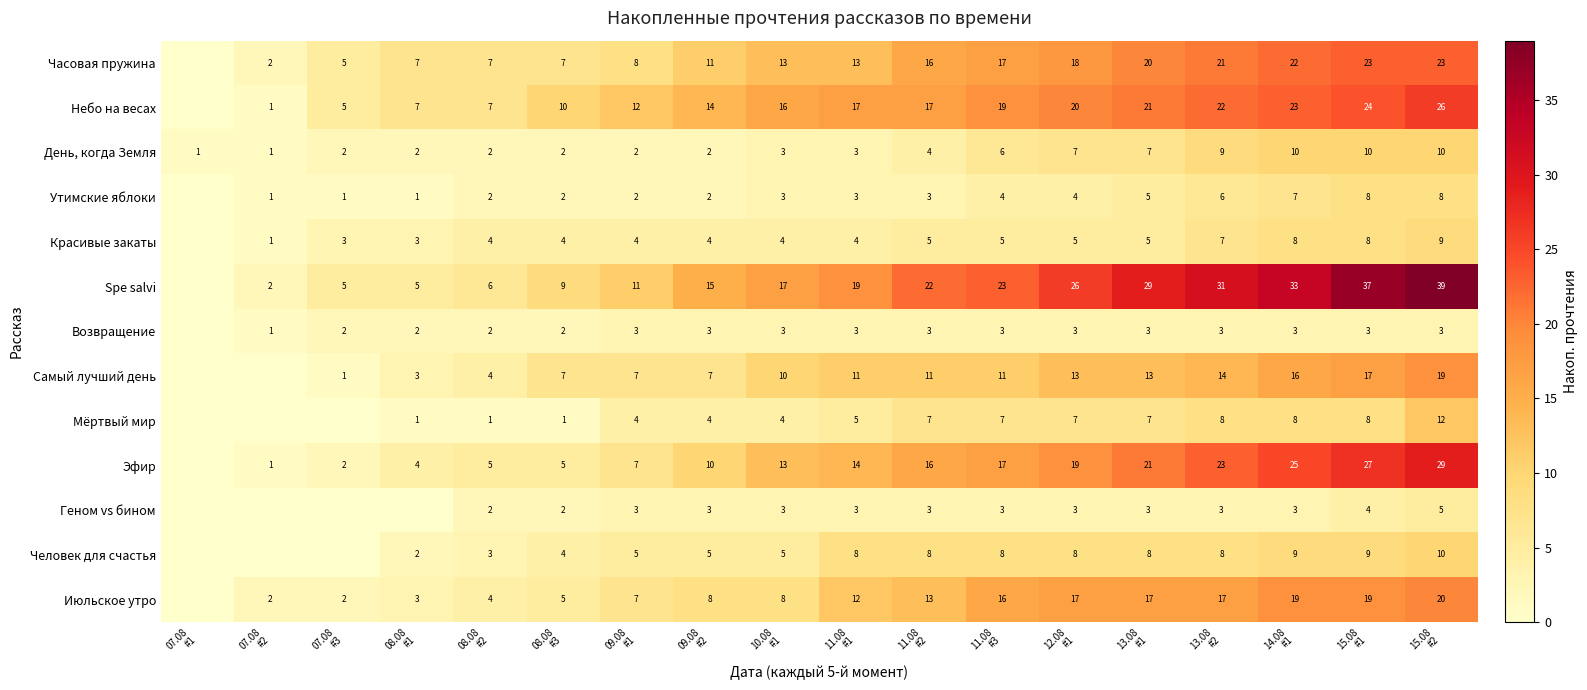

True or false: Самый лучший день has a value of 13 at 12.08 #1.

True